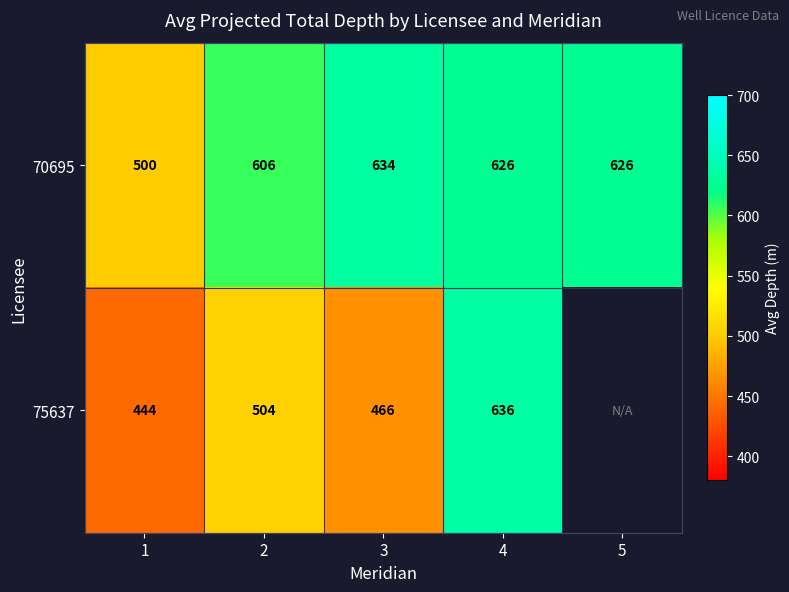

At 2, list the series in order from smallest to largest.

75637, 70695